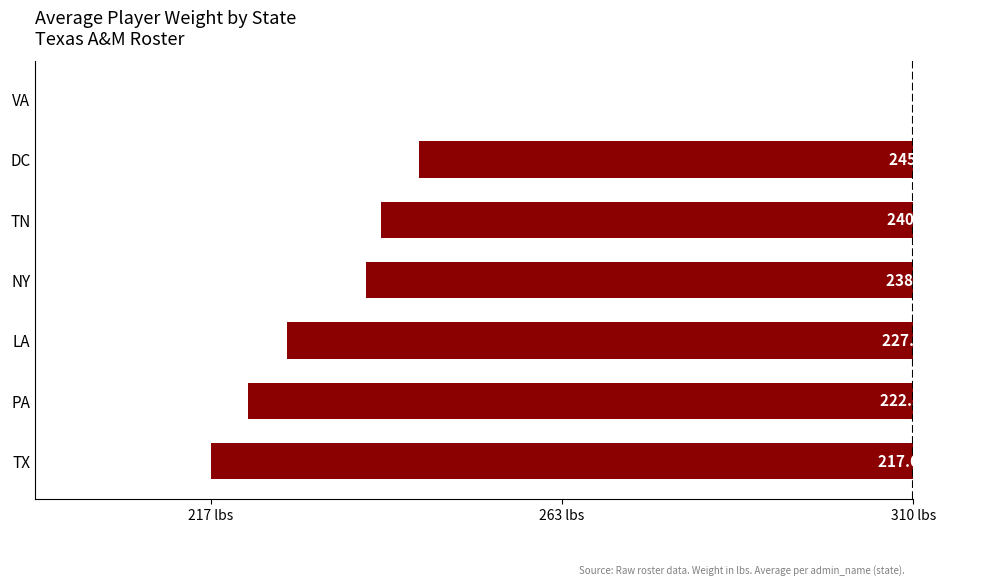

At which label is the value closest to -46?

DC